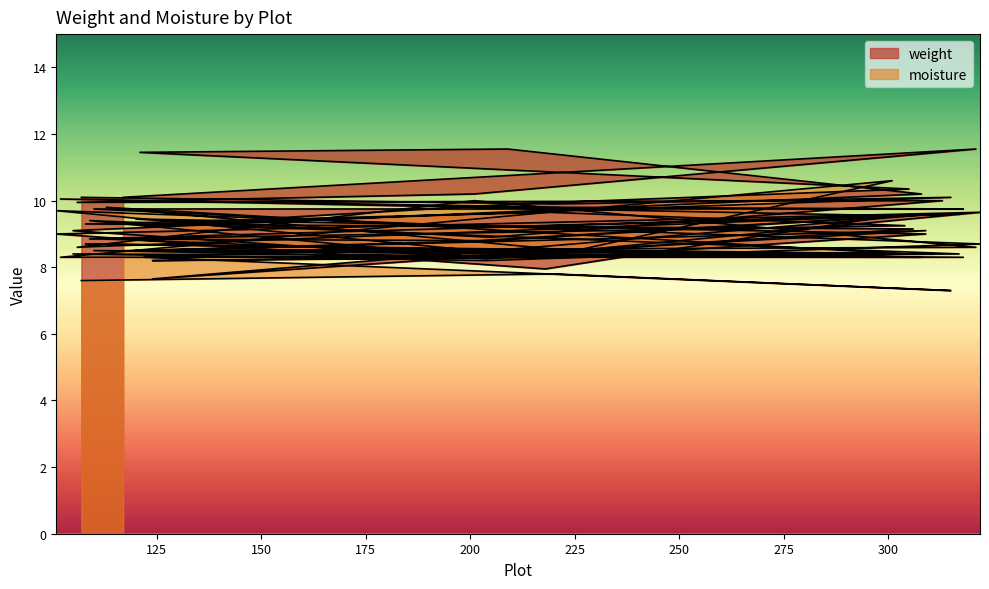

Which series has the largest range (max minus min)?

weight